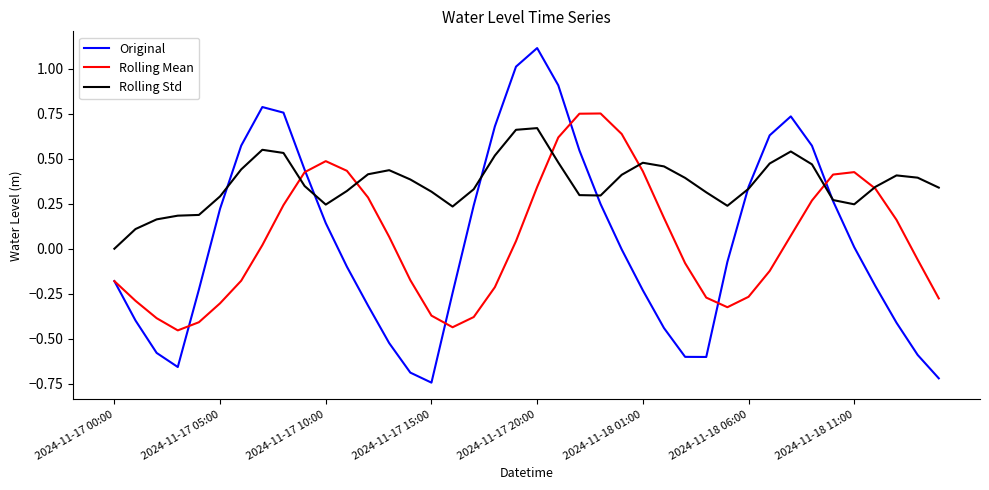

What is the maximum value shown in the chart?

1.1